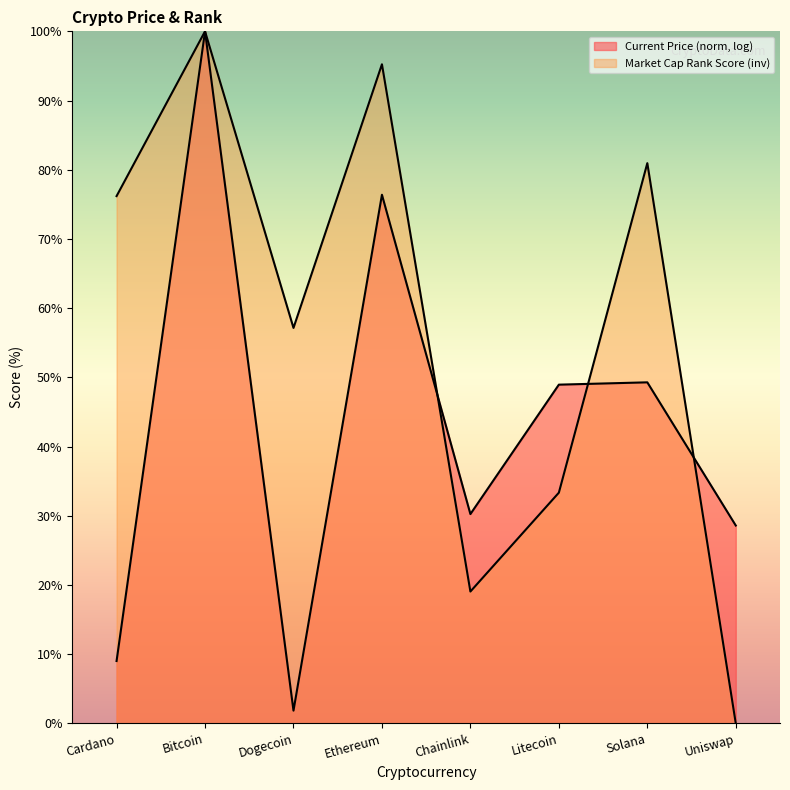

The chart shows a value of 0.0 at Uniswap. True or false?

True